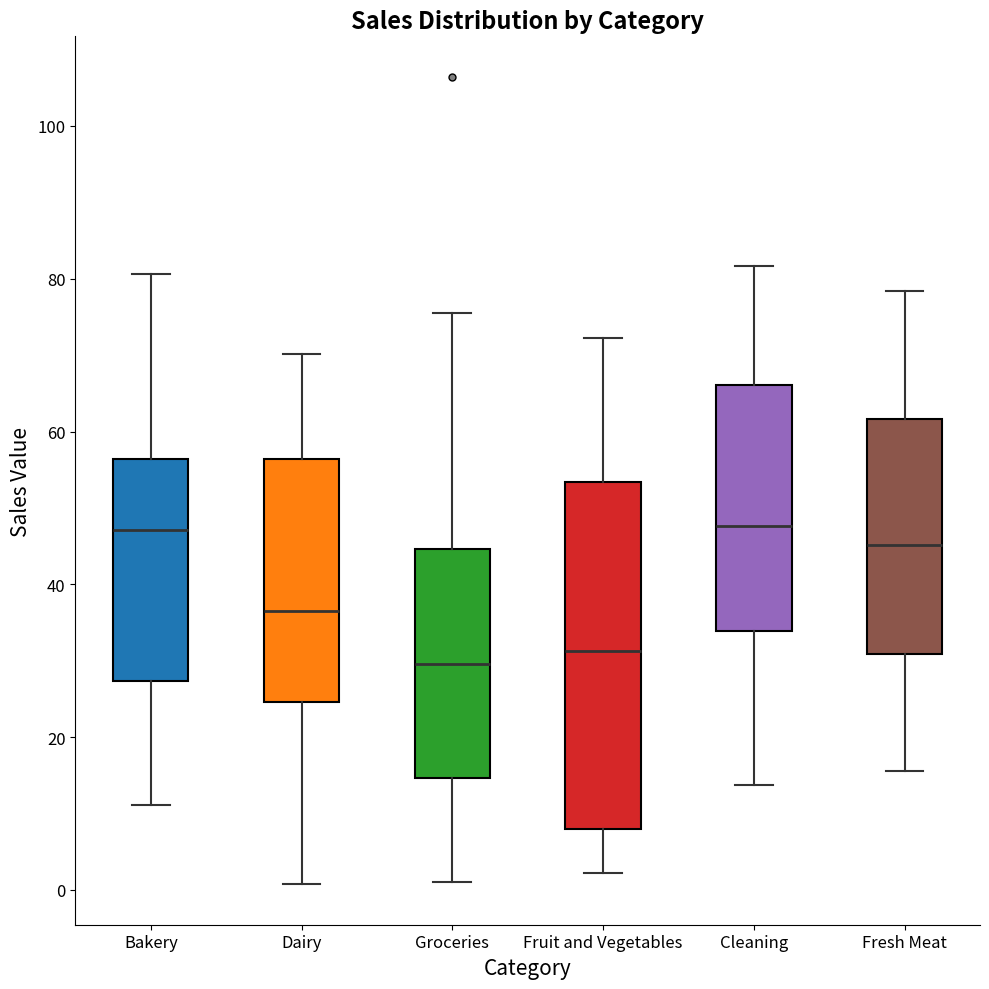

Reading left to right, read every box against the y-axis: the position of its median line, the range the box covers, and the ends of its whiskers. The values are not printed on the chart, so give them approximately, as read against the axis.

Bakery: median 48, box 28 to 56, whiskers 12 to 80
Dairy: median 36, box 24 to 56, whiskers 0 to 70
Groceries: median 30, box 14 to 44, whiskers 2 to 76
Fruit and Vegetables: median 32, box 8 to 54, whiskers 2 to 72
Cleaning: median 48, box 34 to 66, whiskers 14 to 82
Fresh Meat: median 46, box 30 to 62, whiskers 16 to 78